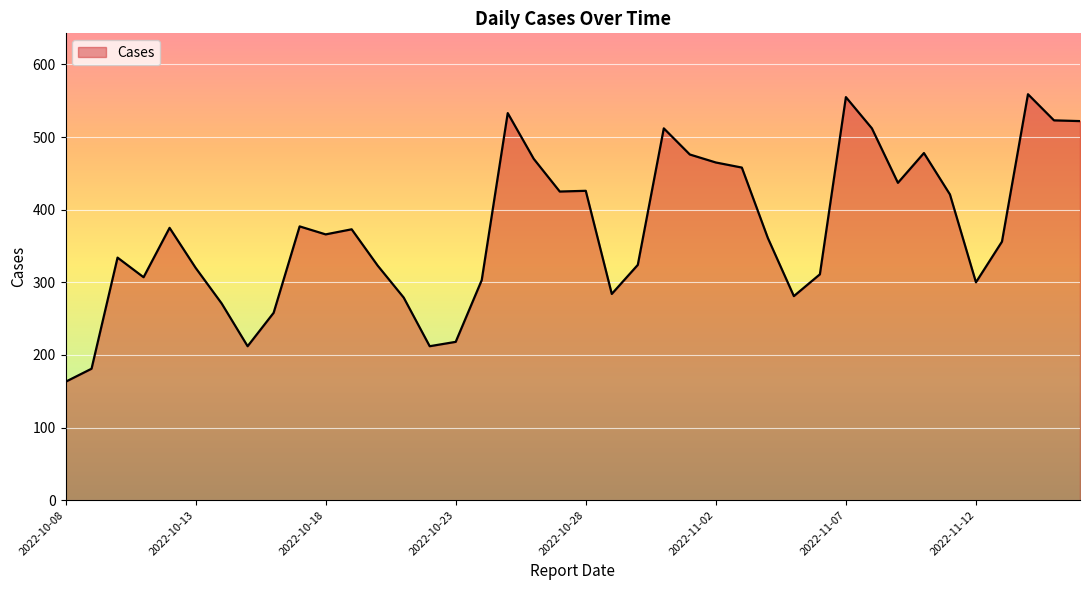

Does the chart have visible grid lines?

Yes